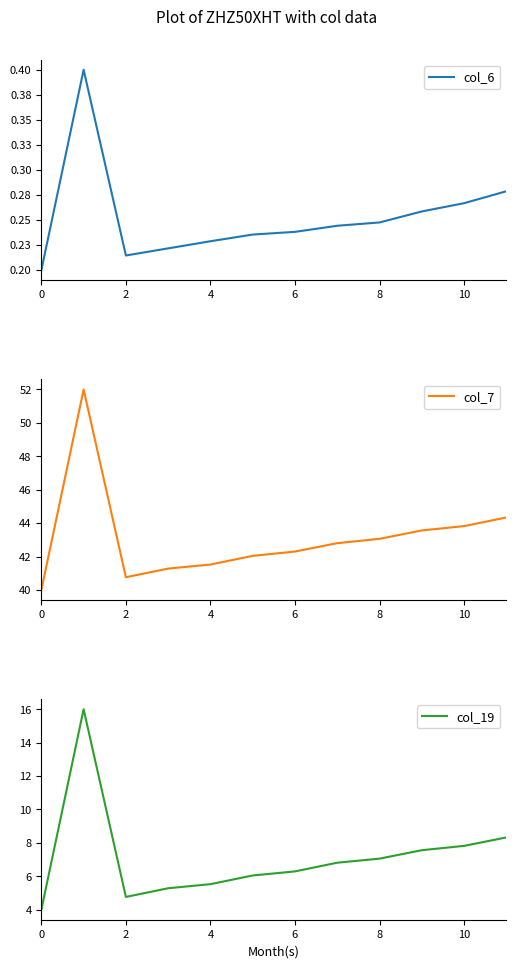

What is the sum of the col_7 values at 4 and 8?

84.6